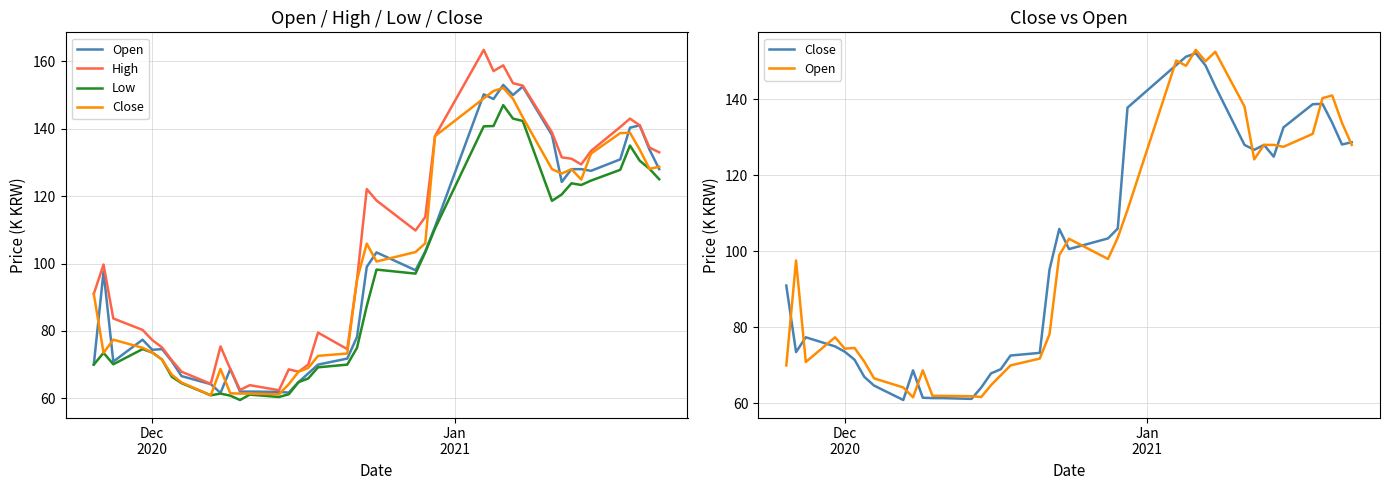

What is the greatest value displayed?

163.4